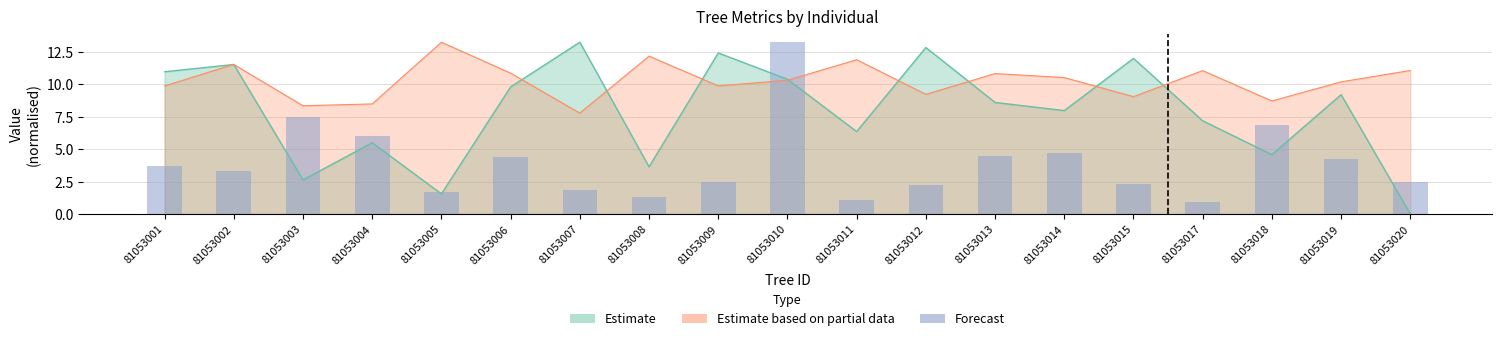

What is the value of the 13th bar from the left?

4.4